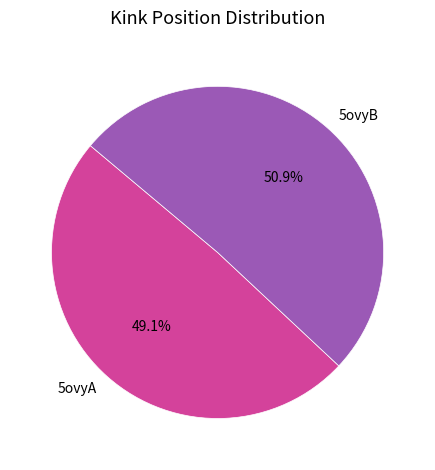

Which slice is the smallest?

5ovyA